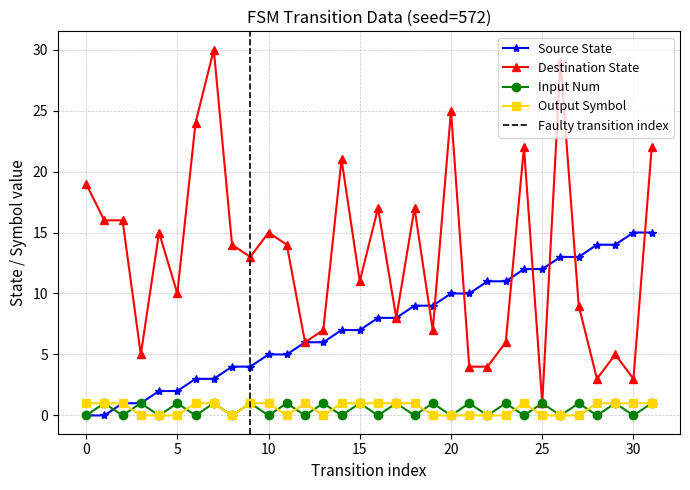

List the labels in order of source_state value, largest first.

30, 31, 28, 29, 26, 27, 24, 25, 22, 23, 20, 21, 18, 19, 16, 17, 14, 15, 12, 13, 10, 11, 8, 9, 6, 7, 4, 5, 2, 3, 0, 1